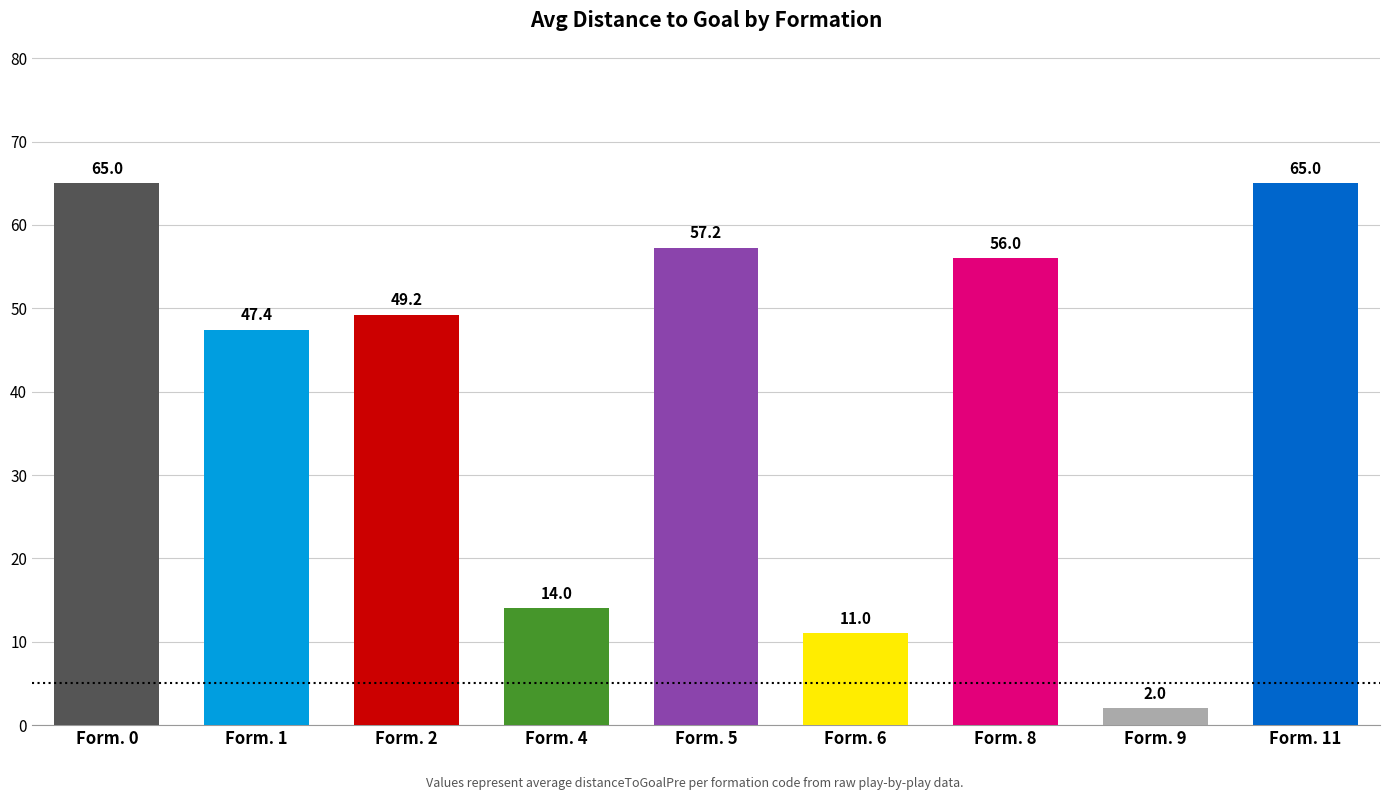

How many data points are less than 49?

4